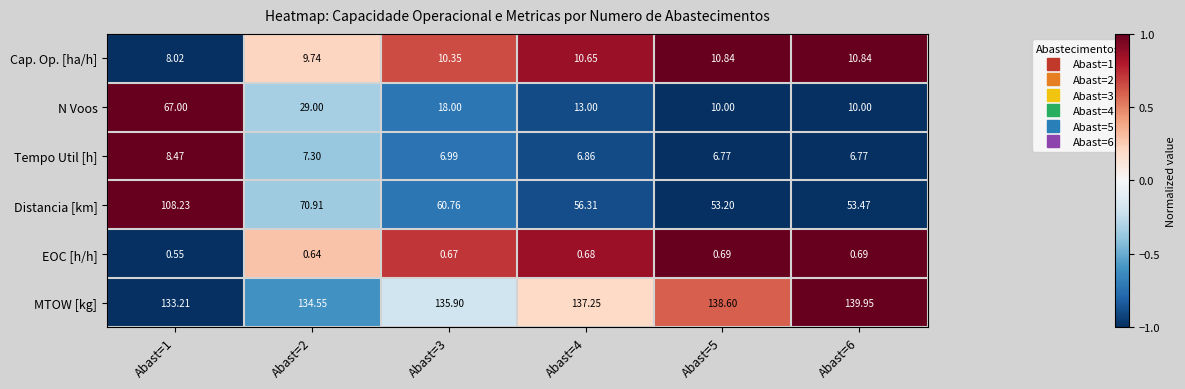

Which series changed the most between Abast=1 and Abast=5?

N Voos